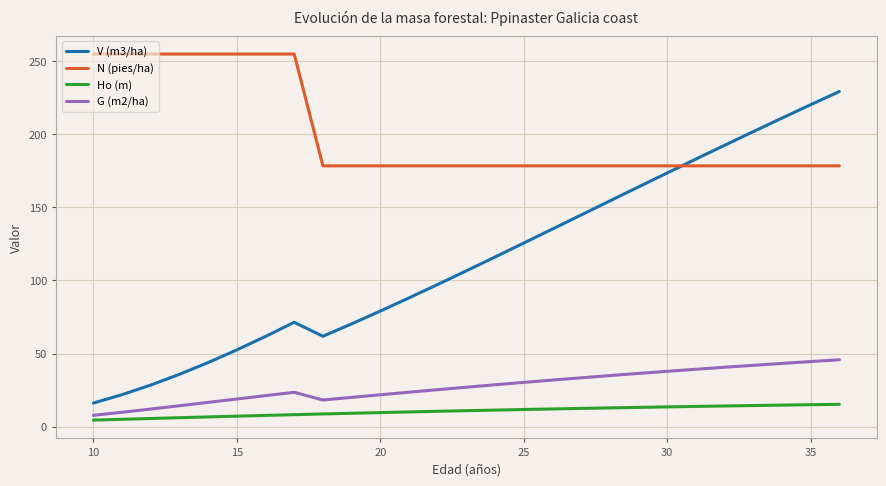

Which series has the largest total across all categories?

N (pies/ha)